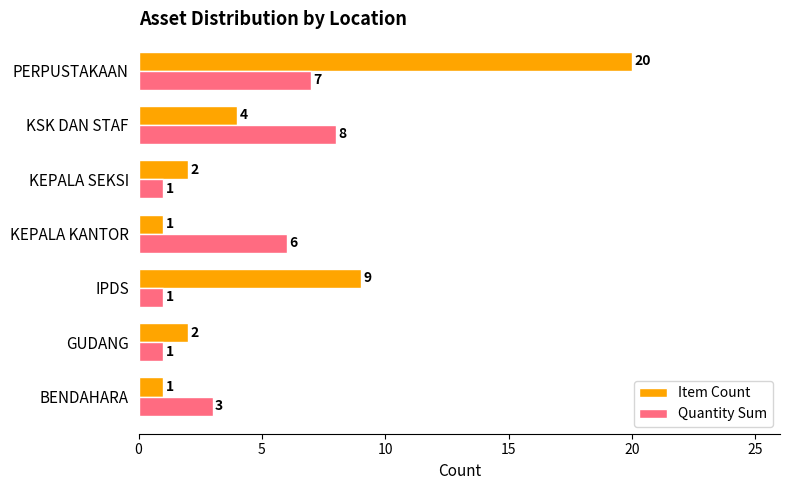

Which series changed the most between KEPALA SEKSI and PERPUSTAKAAN?

Item Count